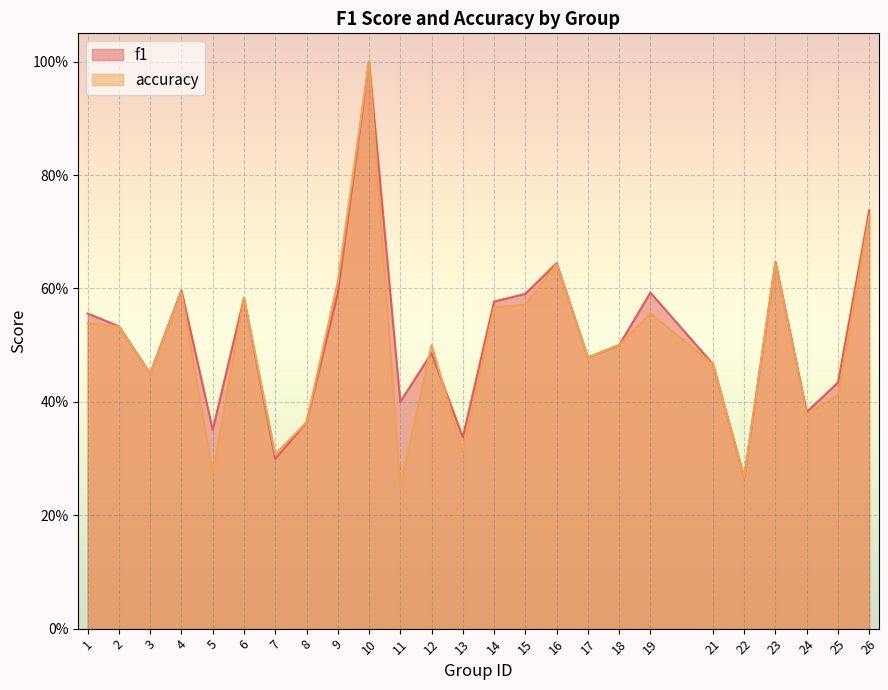

Which series changed the most between 15 and 25?

accuracy